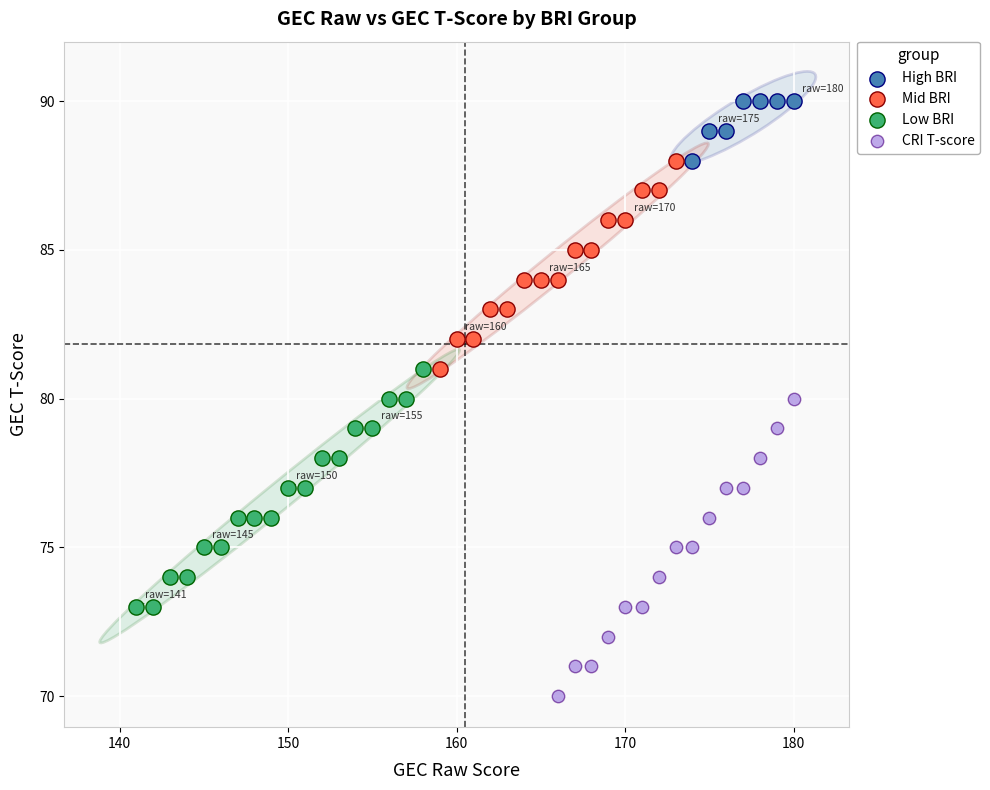

Which series has the largest Y range (max minus min)?

CRI T-score